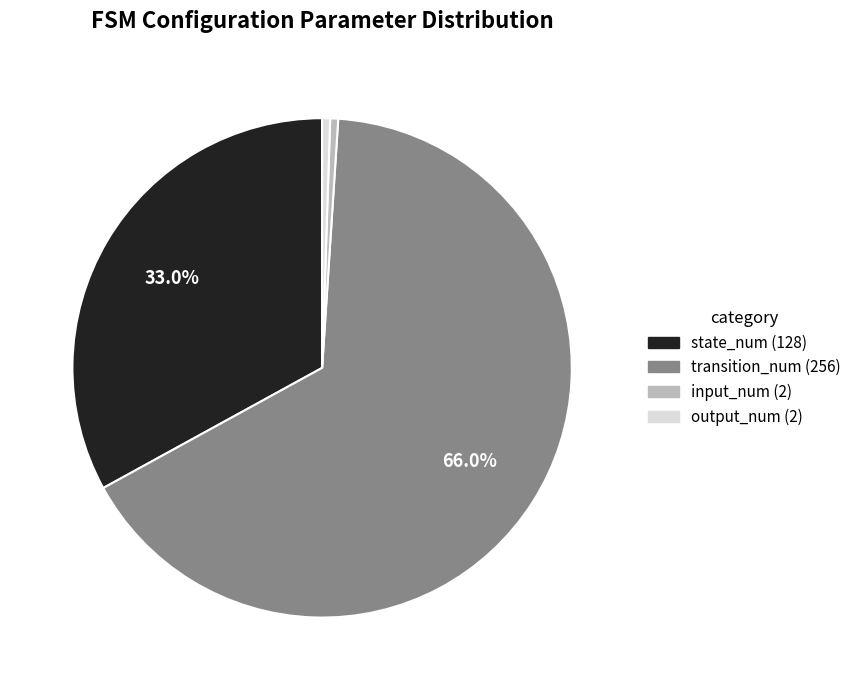

Is the sum of transition_num (256) and input_num (2) greater than half?

Yes